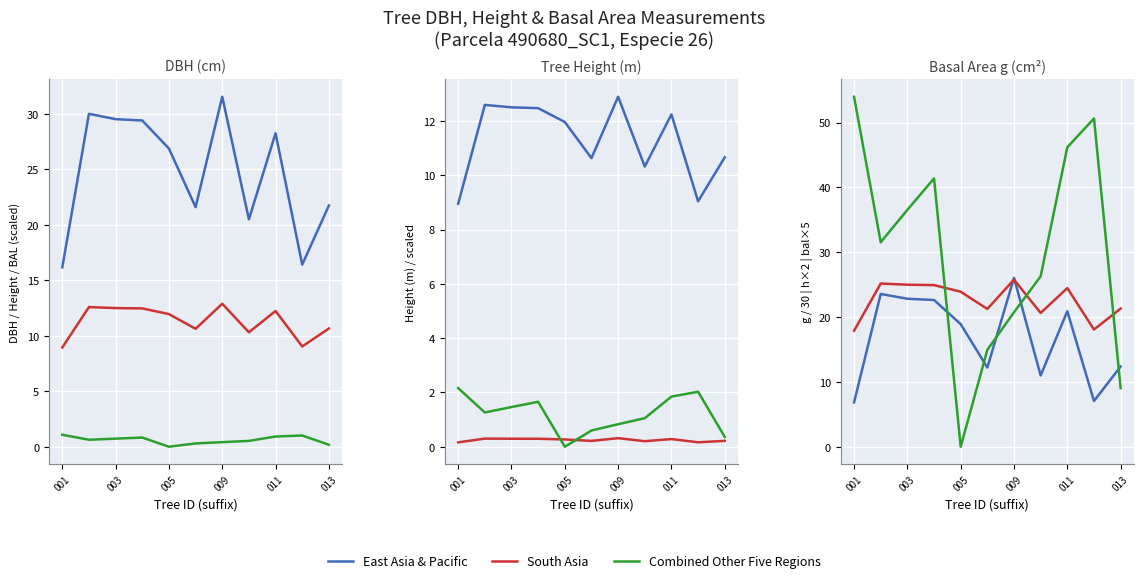

What is the difference between the second highest and minimum values in the South Asia series?

7.3